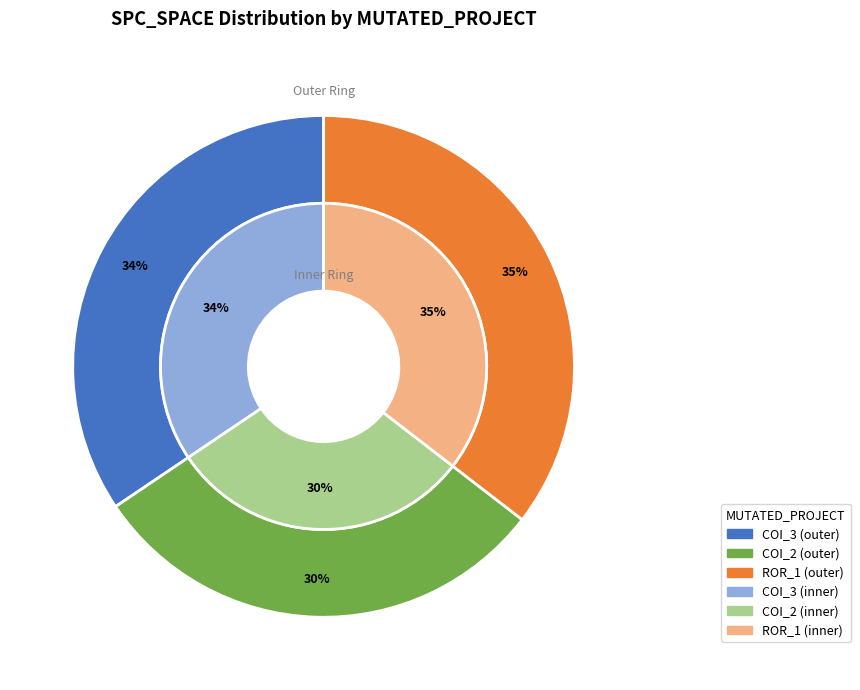

Count the number of slices in the pie.

3